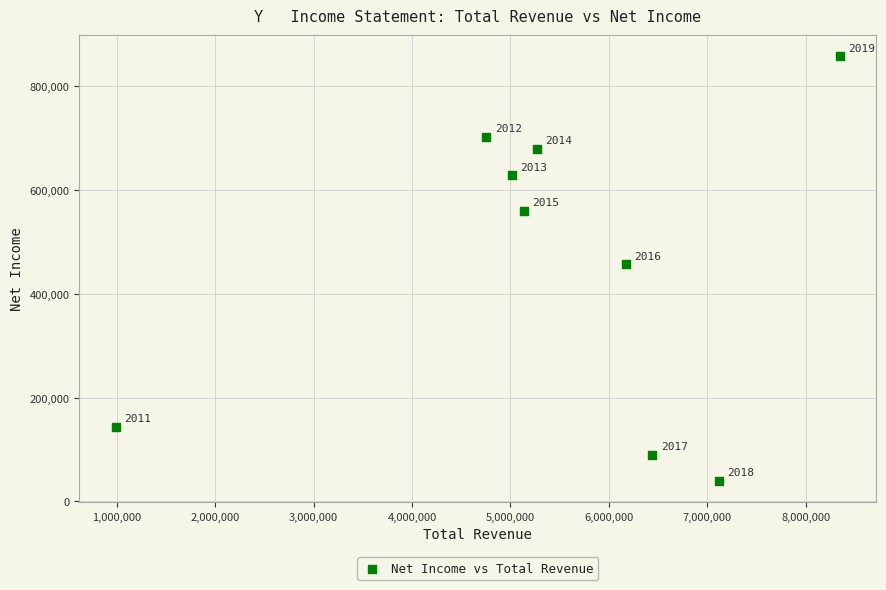

What Y value in the scatter plot is closest to 448650?

456900